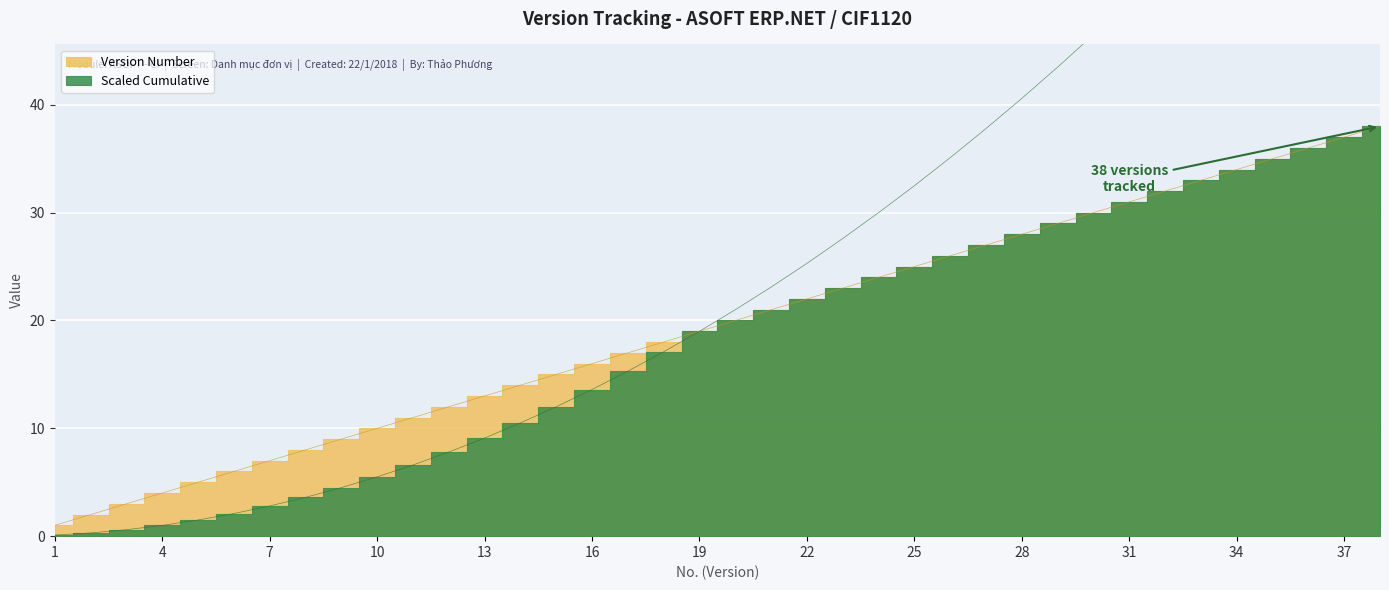

What is the minimum value for Cumulative Versions?

0.1